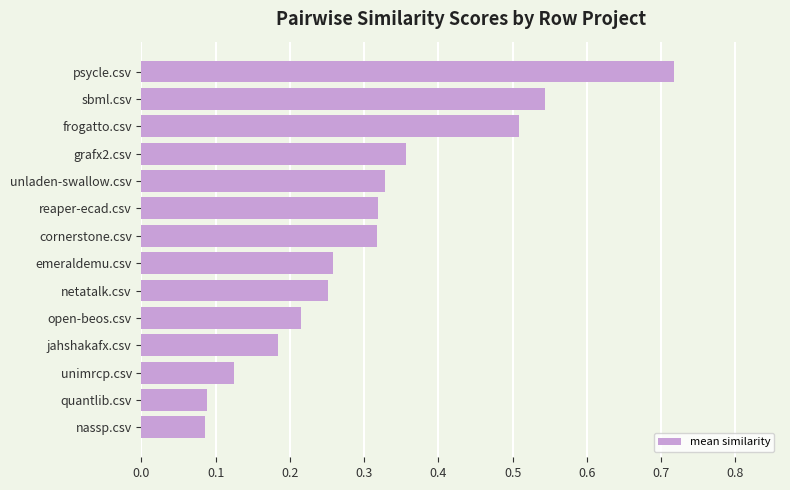

Between grafx2.csv and nassp.csv, which is larger?

grafx2.csv